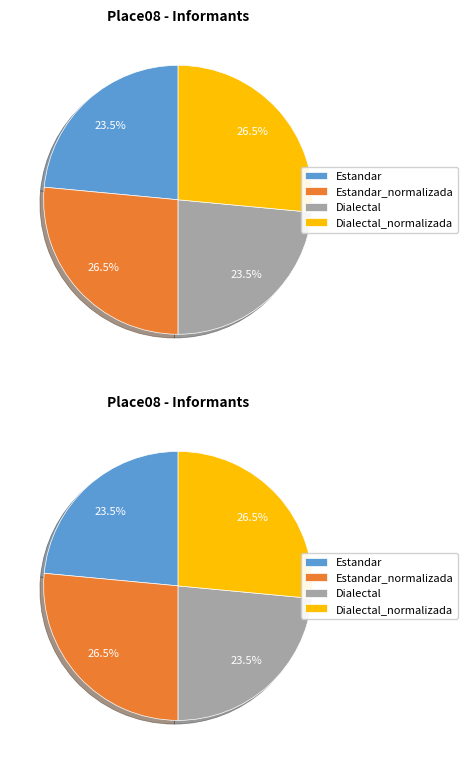

Is there a majority slice in this chart?

No